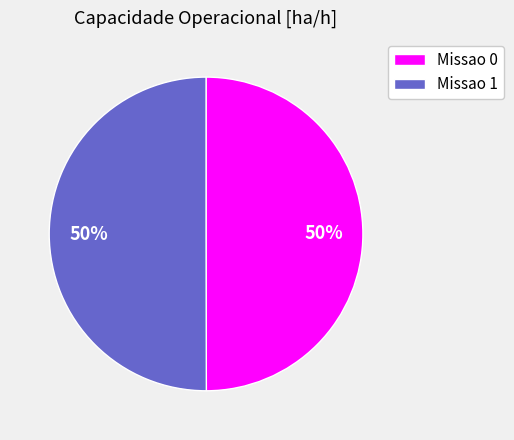

Combined, do Missao 1 and Missao 0 account for over 50%?

Yes